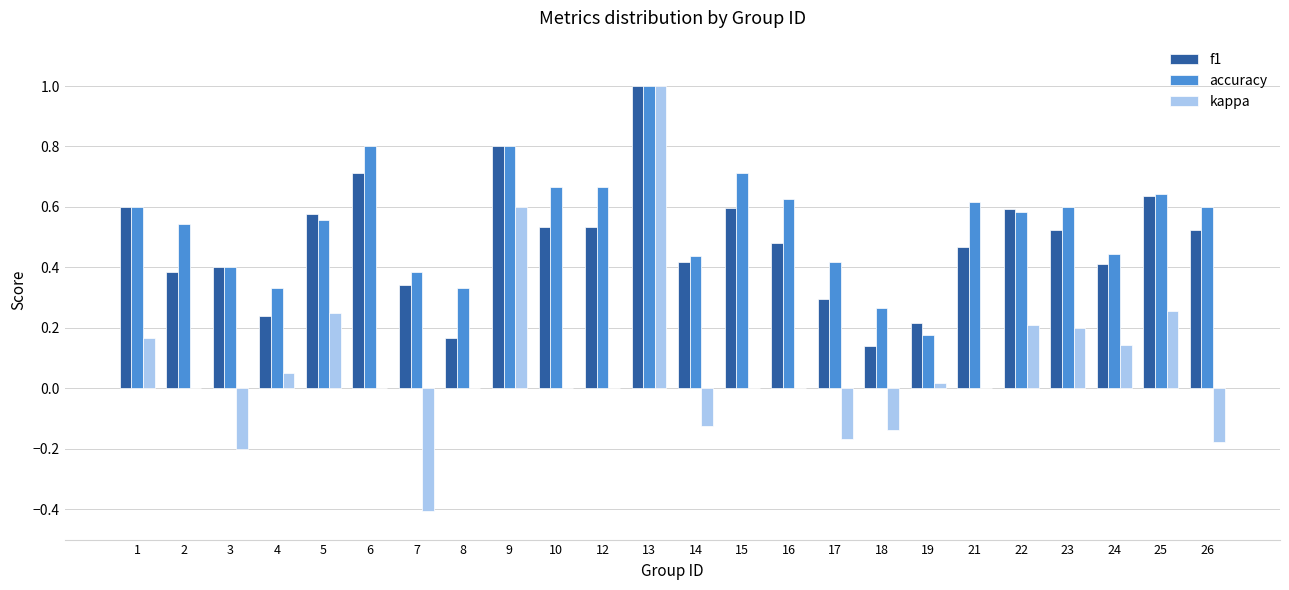

What is the sum of all f1 values?

11.6